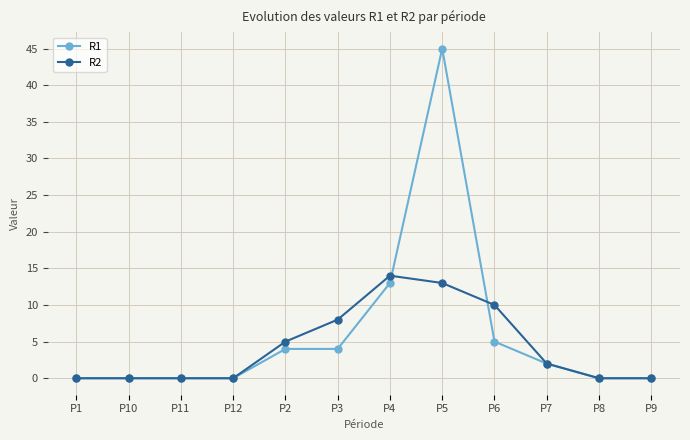

The value of R1 at P7 is 2. True or false?

True